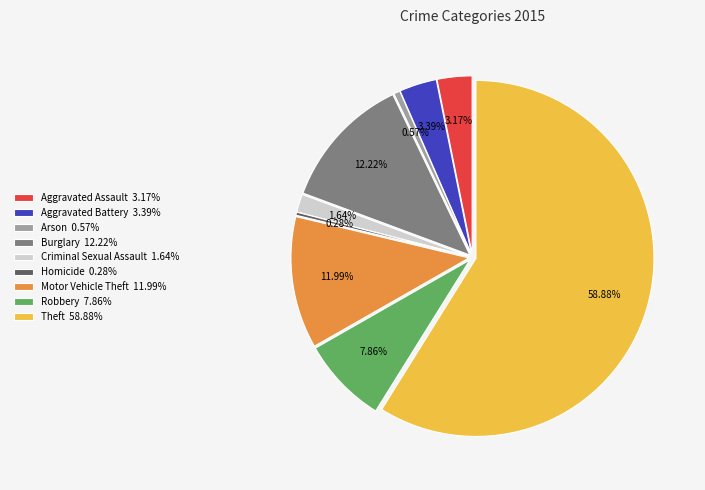

To the nearest percent, what portion does Arson represent?

1%